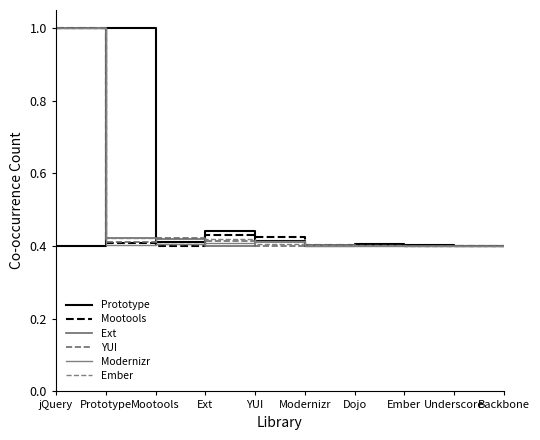

Which series changed the most between Prototype and Modernizr?

Prototype